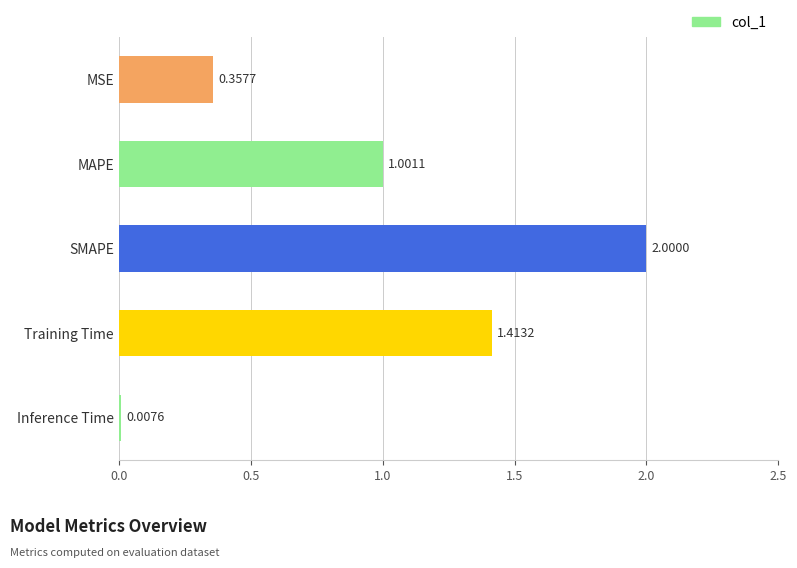

Where is the data nearest to the value 1?

MAPE